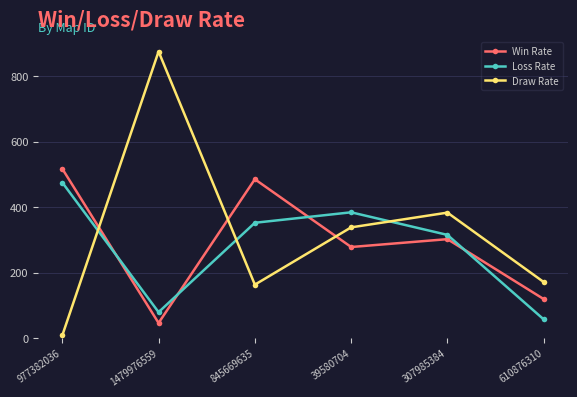

At how many categories does at least one series exceed 264?

5